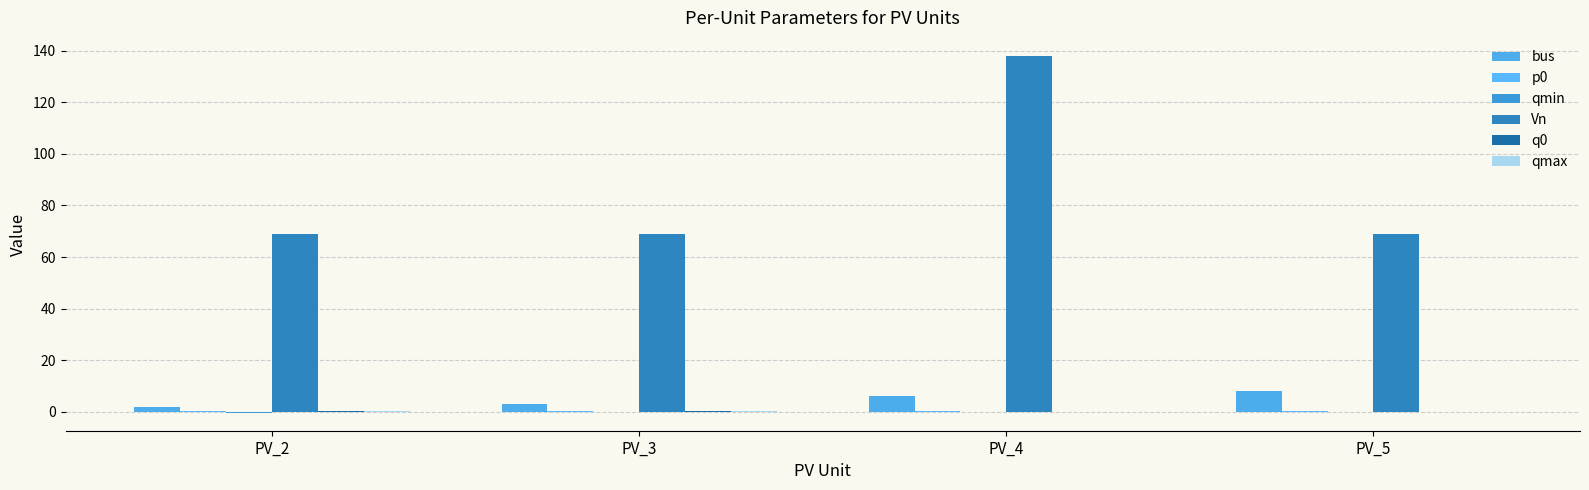

Are the bars grouped side by side (vs. stacked)?

Yes